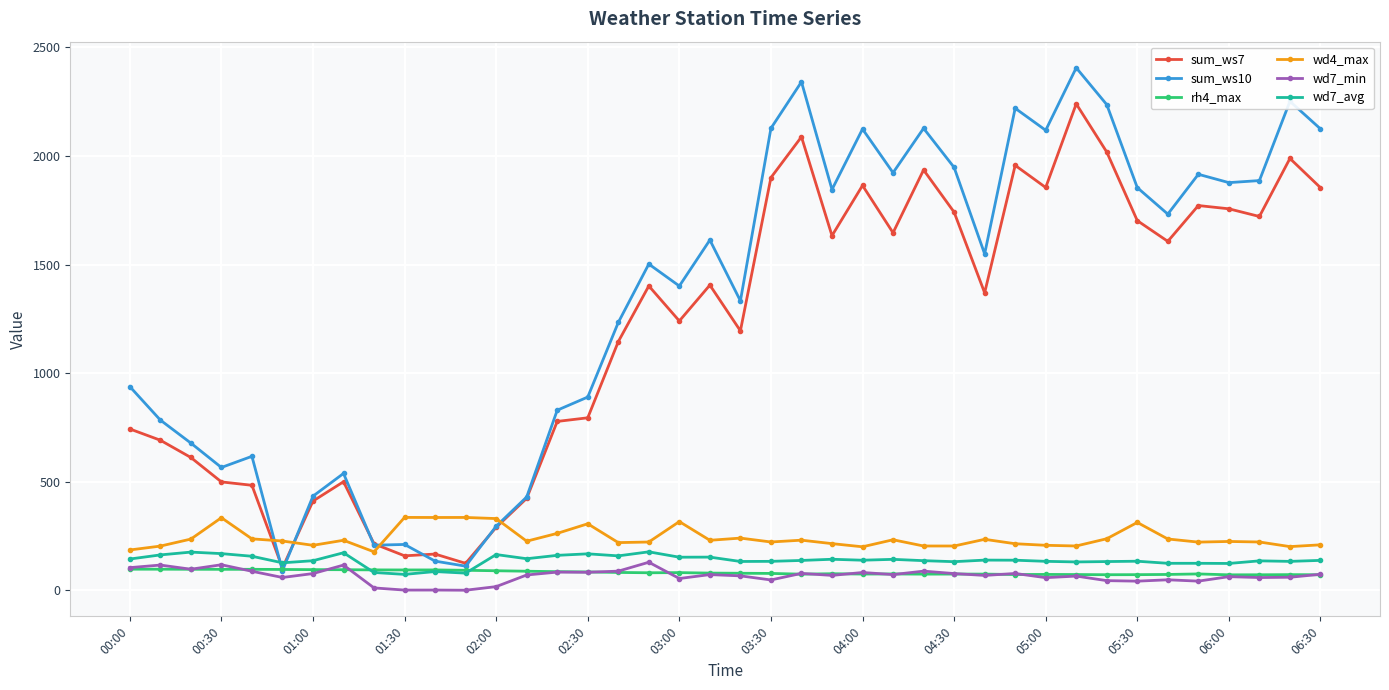

Which series has the largest total across all categories?

sum_ws10